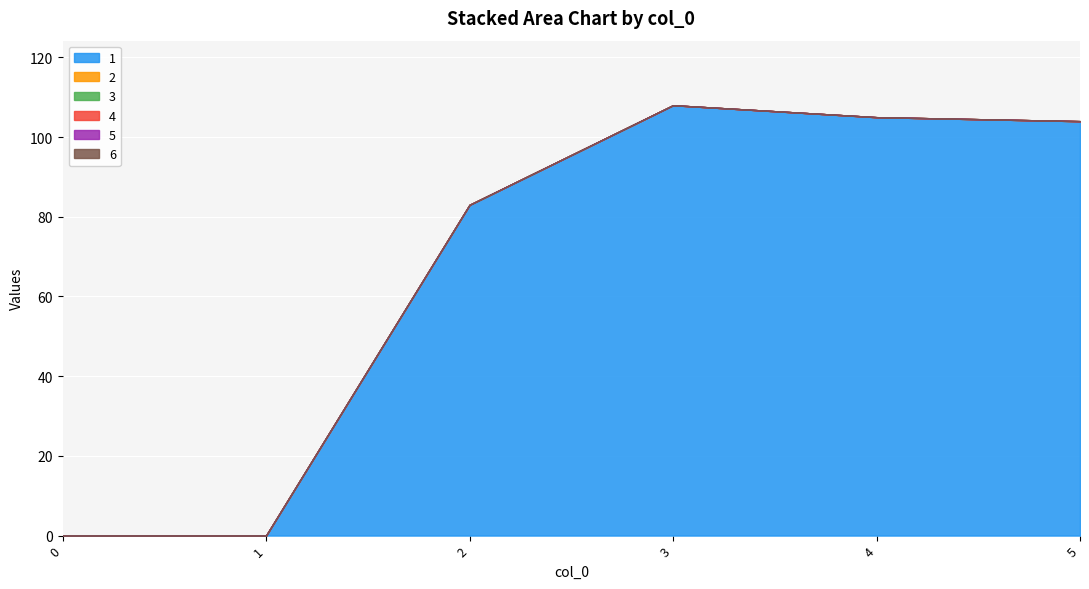

Which series has the largest range (max minus min)?

1